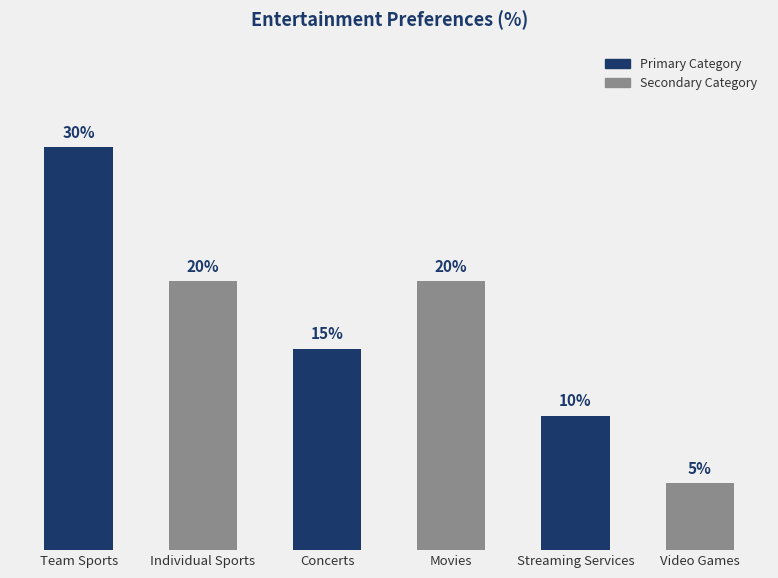

Between Concerts and Video Games, which is larger?

Concerts